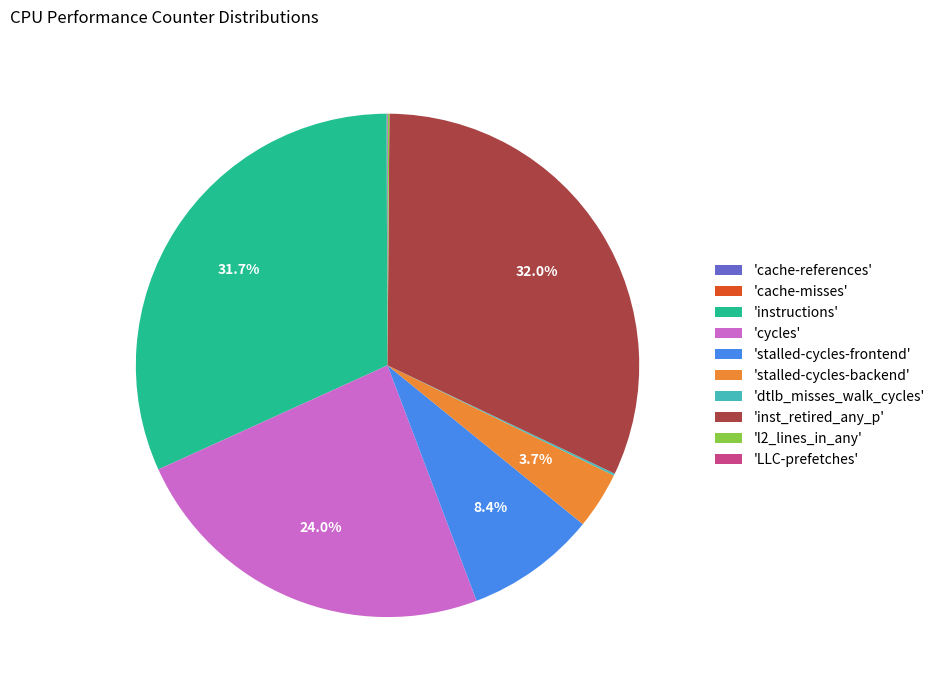

Is there any slice that represents more than half of the pie?

No